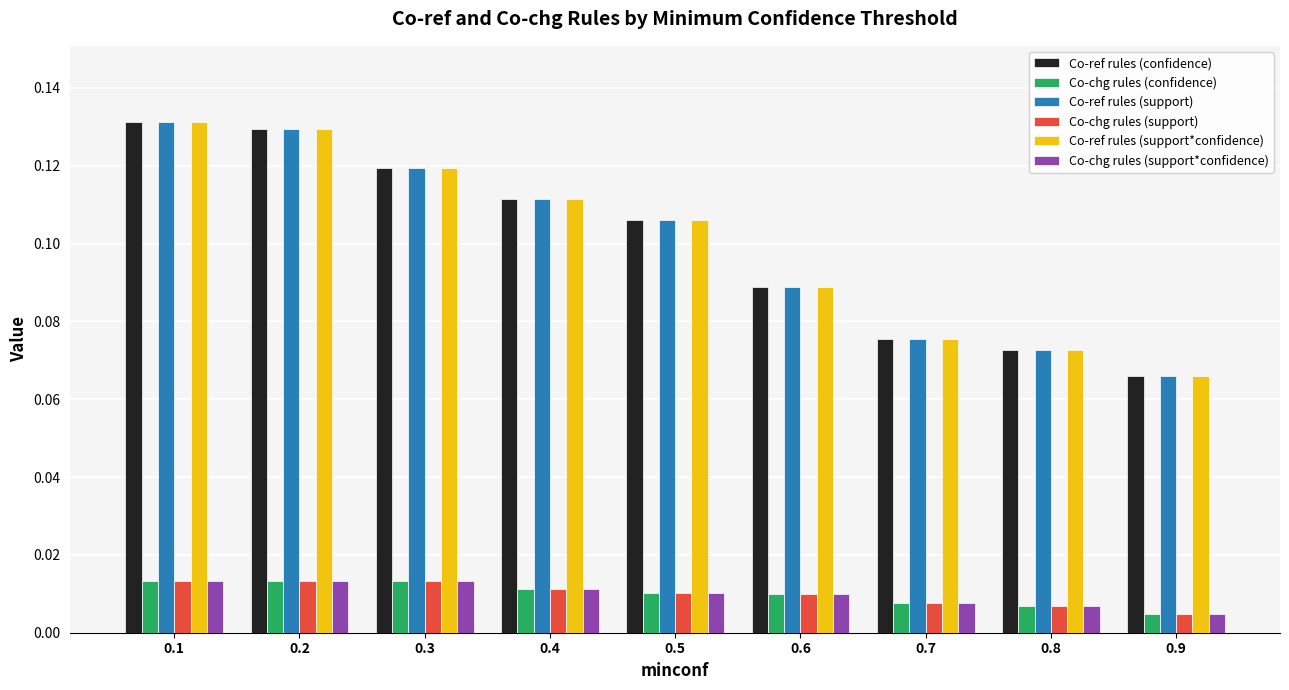

How many Co-ref rules (confidence) values are between 0 and 1?

9